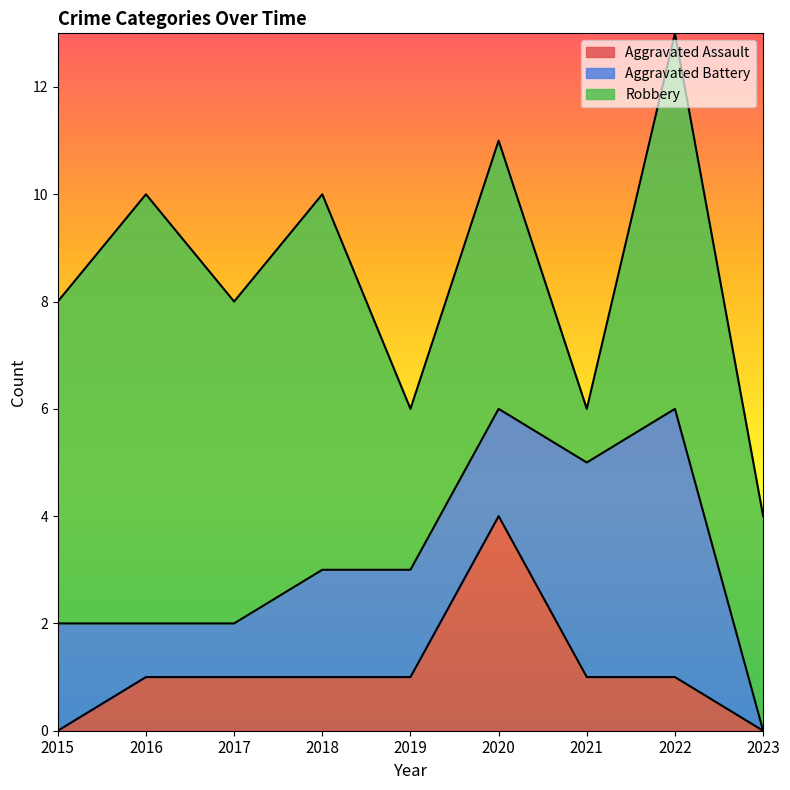

Reading left to right, list all the values displayed in this chart.

Aggravated Assault: 0	1	1	1	1	4	1	1	0
Aggravated Battery: 2	1	1	2	2	2	4	5	0
Robbery: 6	8	6	7	3	5	1	7	4